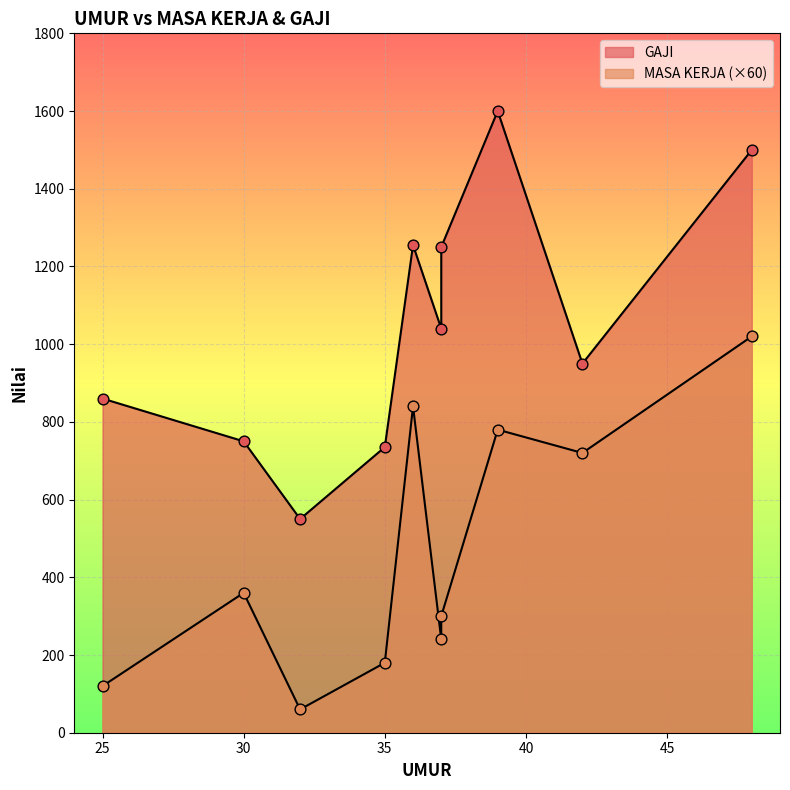

Which series contains the highest Y value?

GAJI